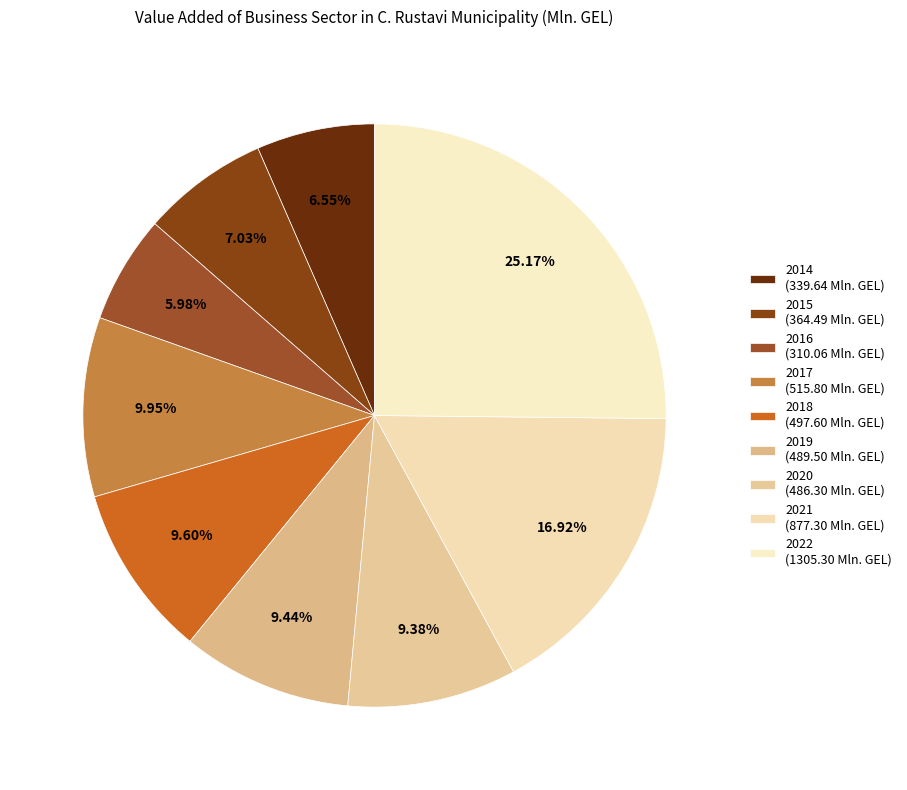

To the nearest percent, what portion does 2022 represent?

25%